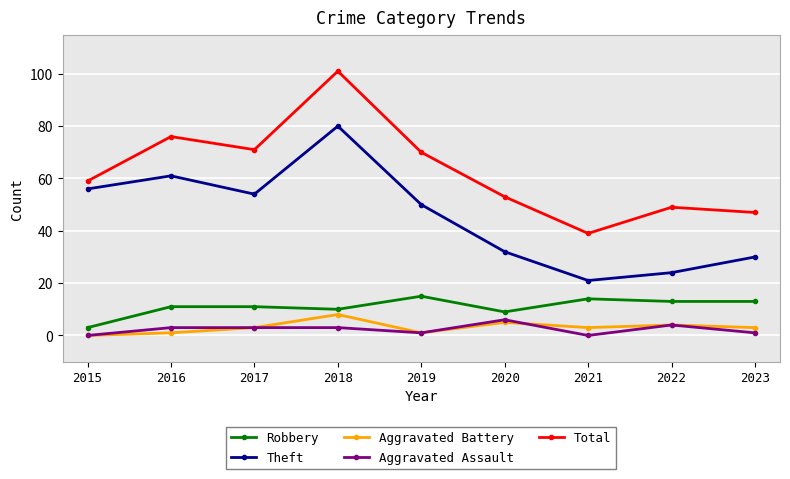

Reading left to right, transcribe all the data shown in this chart.

Robbery: 2015=3	2016=11	2017=11	2018=10	2019=15	2020=9	2021=14	2022=13	2023=13
Theft: 2015=56	2016=61	2017=54	2018=80	2019=50	2020=32	2021=21	2022=24	2023=30
Aggravated Battery: 2015=0	2016=1	2017=3	2018=8	2019=1	2020=5	2021=3	2022=4	2023=3
Aggravated Assault: 2015=0	2016=3	2017=3	2018=3	2019=1	2020=6	2021=0	2022=4	2023=1
Total: 2015=59	2016=76	2017=71	2018=101	2019=70	2020=53	2021=39	2022=49	2023=47